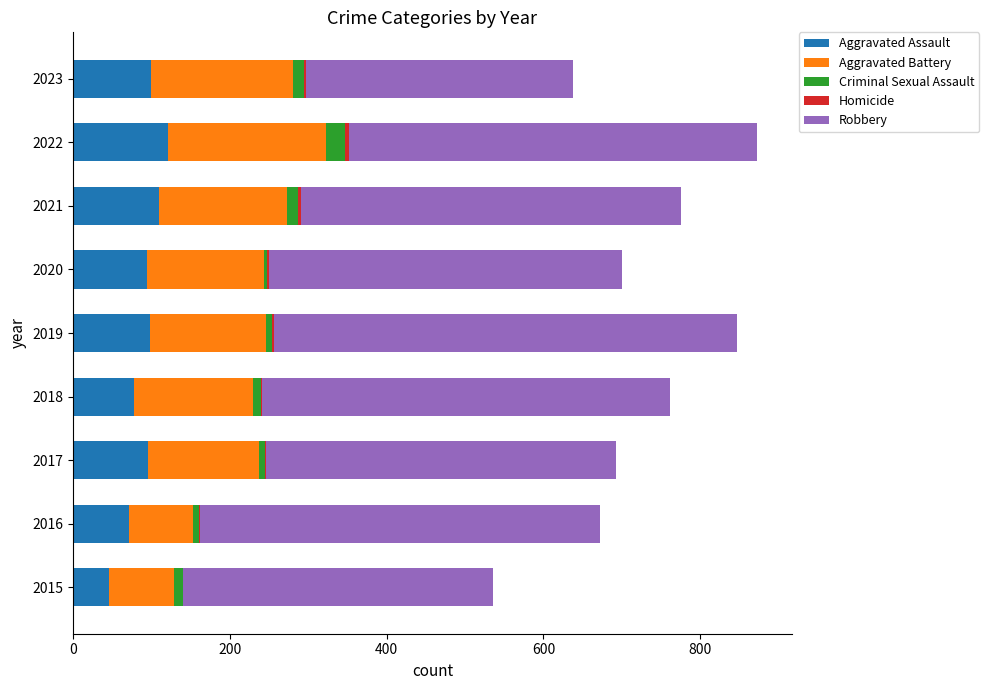

Count the number of data series in this chart.

5